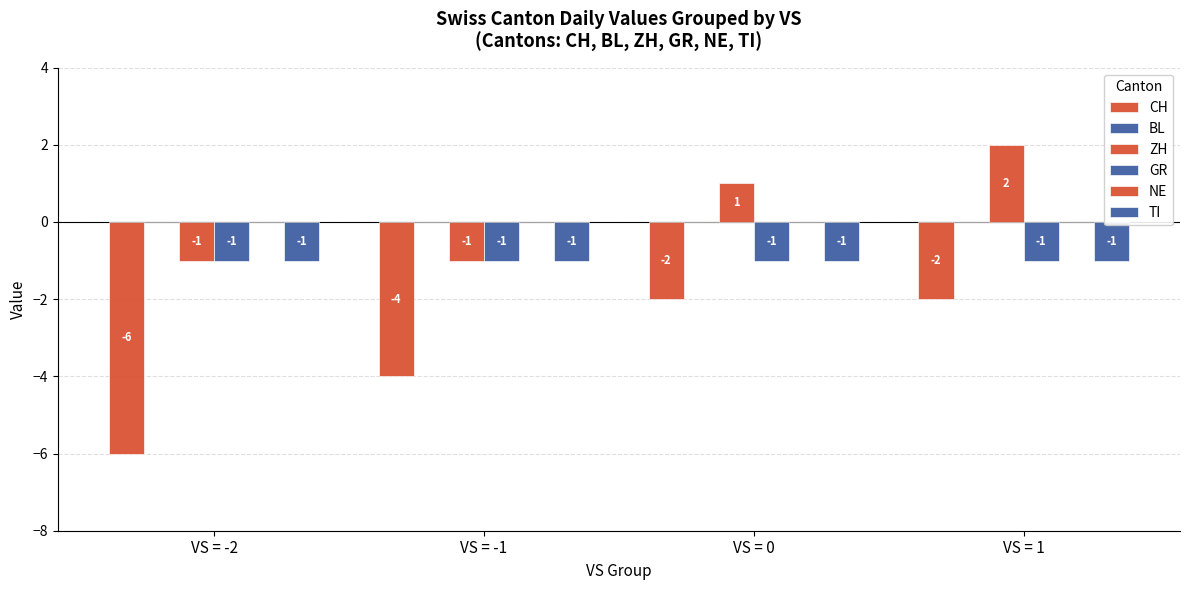

At which category does the chart reach its peak across all series?

VS = 1